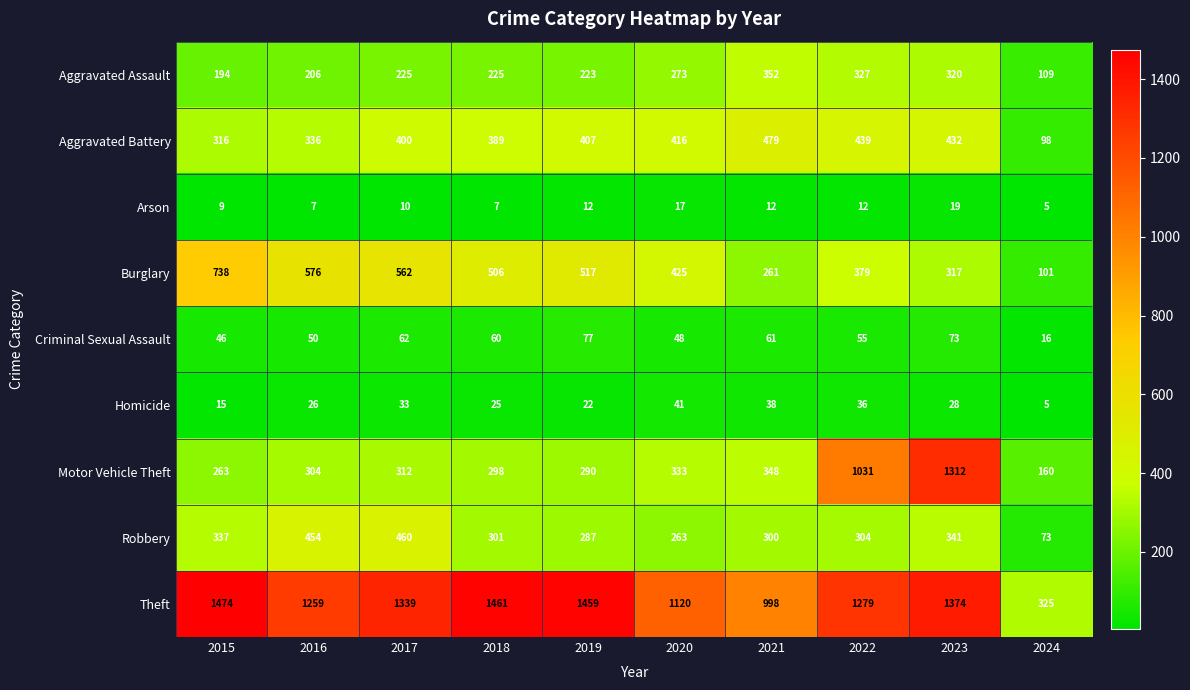

What is the average value of the Motor Vehicle Theft series?

465